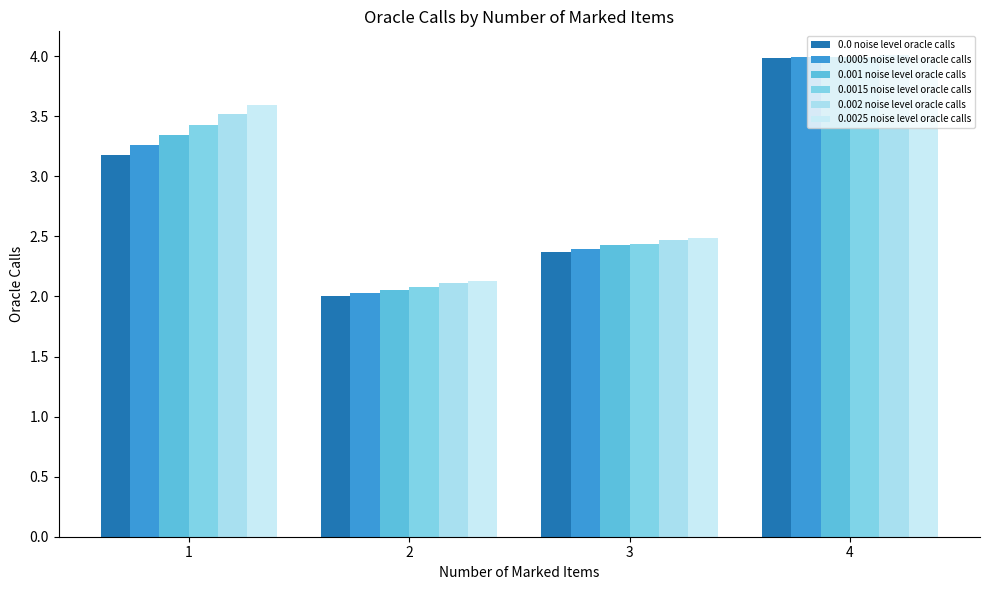

What is the sum of the 0.0025 noise level oracle calls values at 1 and 2?

5.7